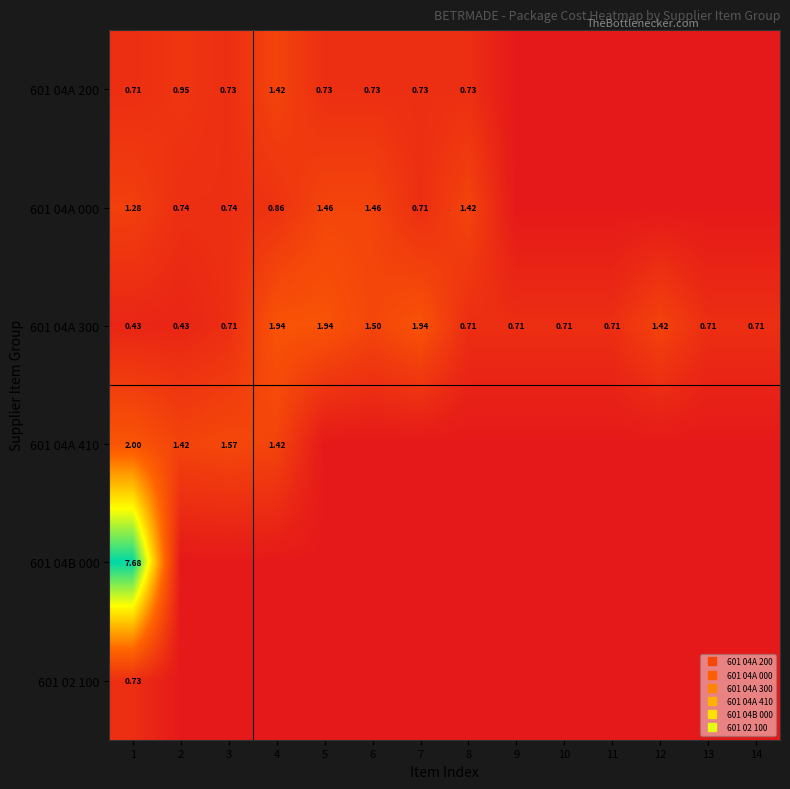

The value of 601 02 100 at 8 is 0.0. True or false?

True